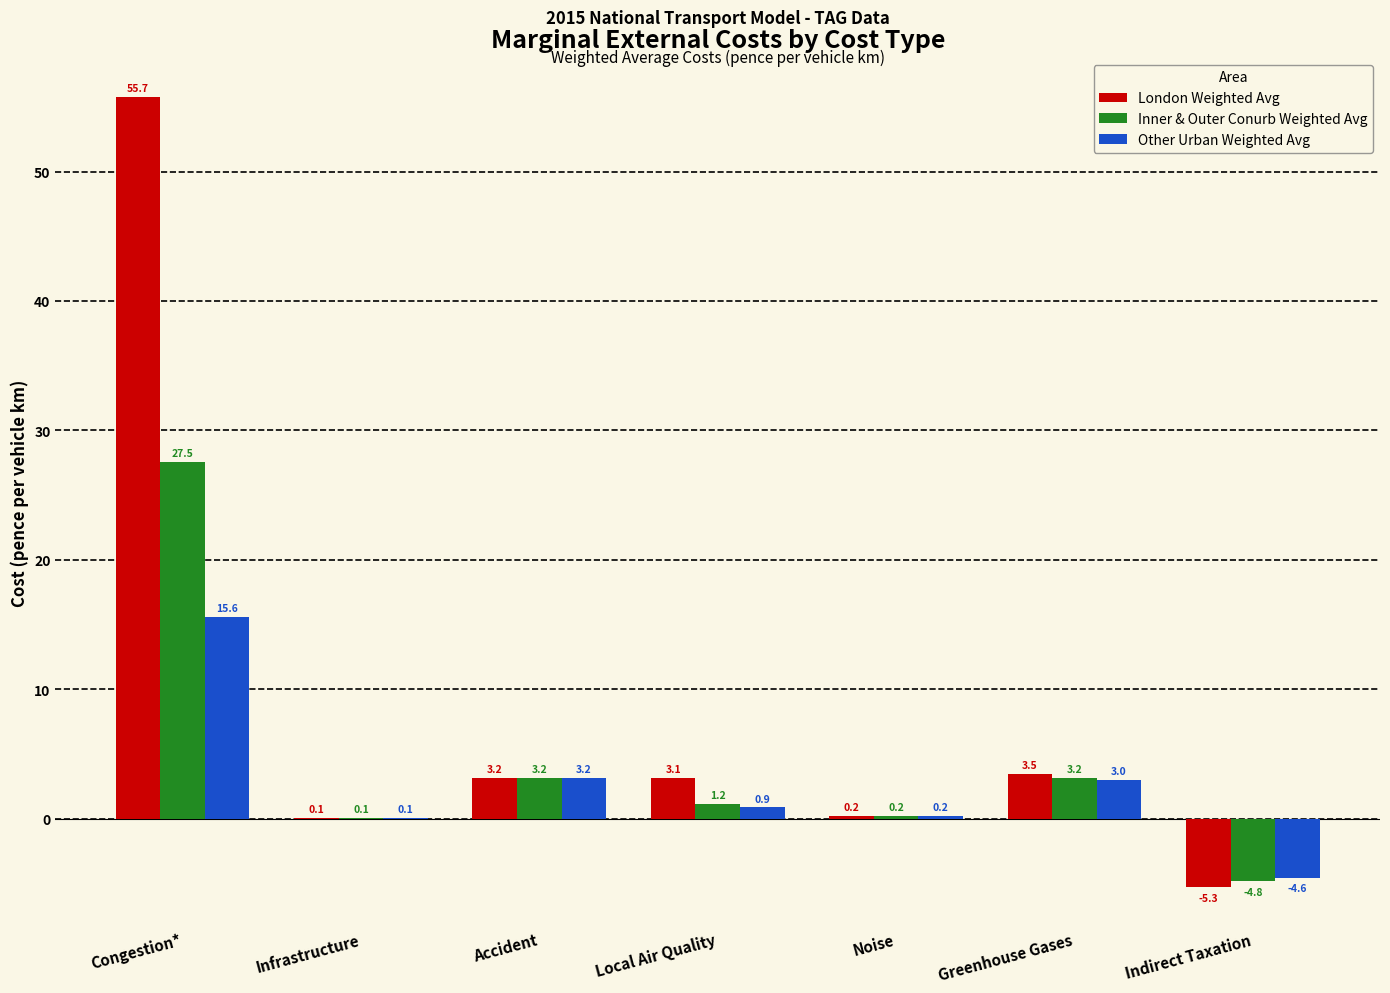

Is it true that Other Urban Weighted Avg equals 3.0 at Greenhouse Gases?

True